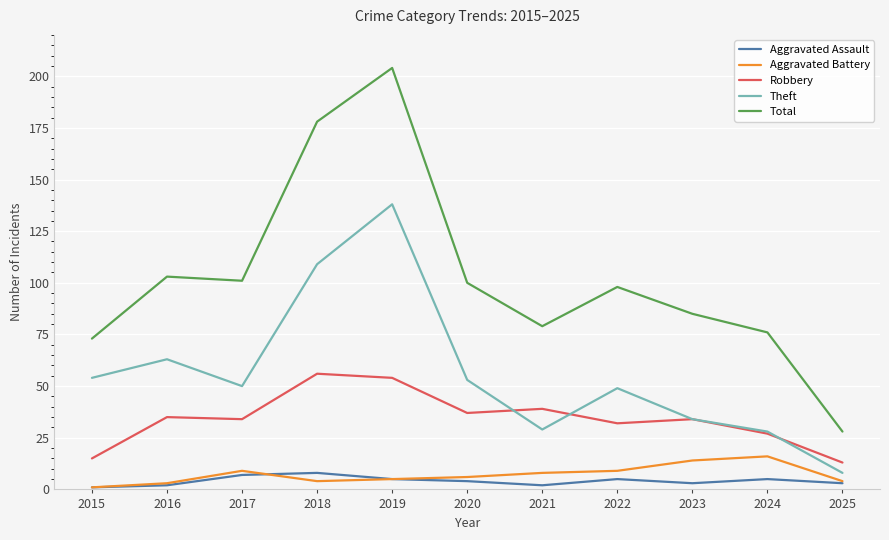

In Robbery, how many points are lower than both neighbors (excluding endpoints)?

3